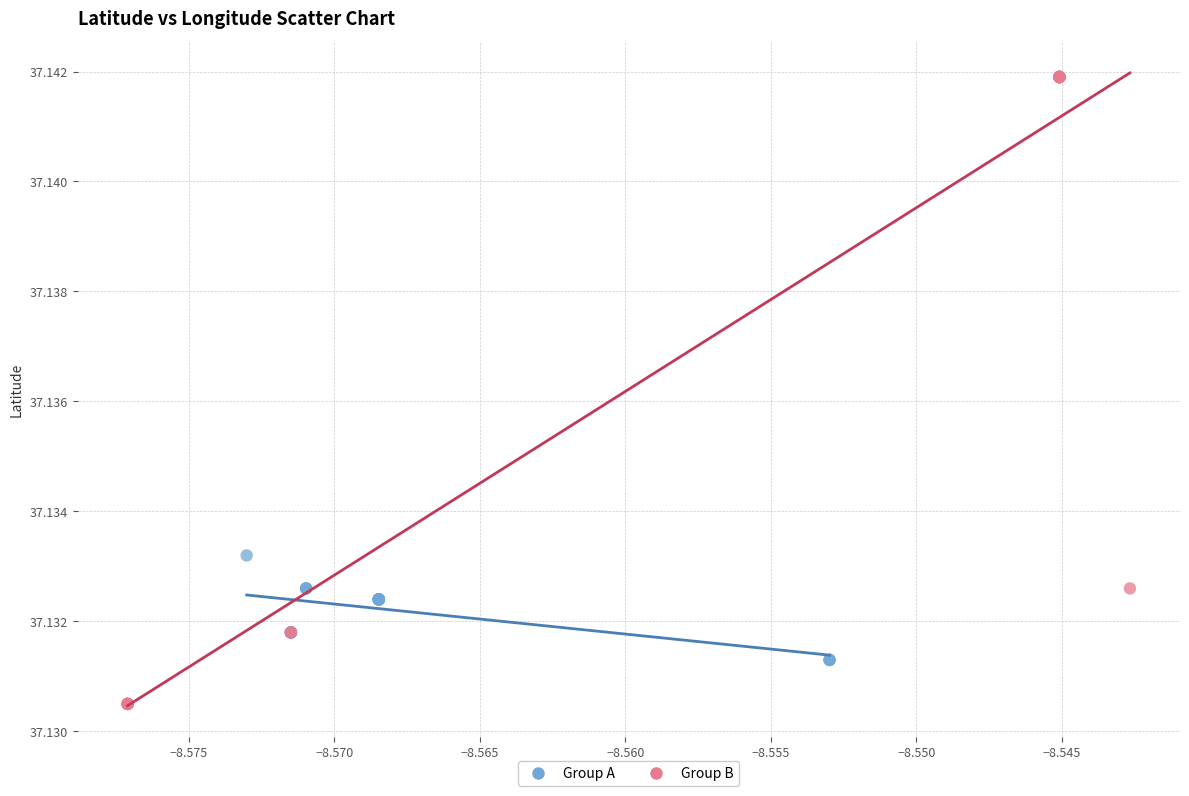

Which series has the largest Y range (max minus min)?

Group B